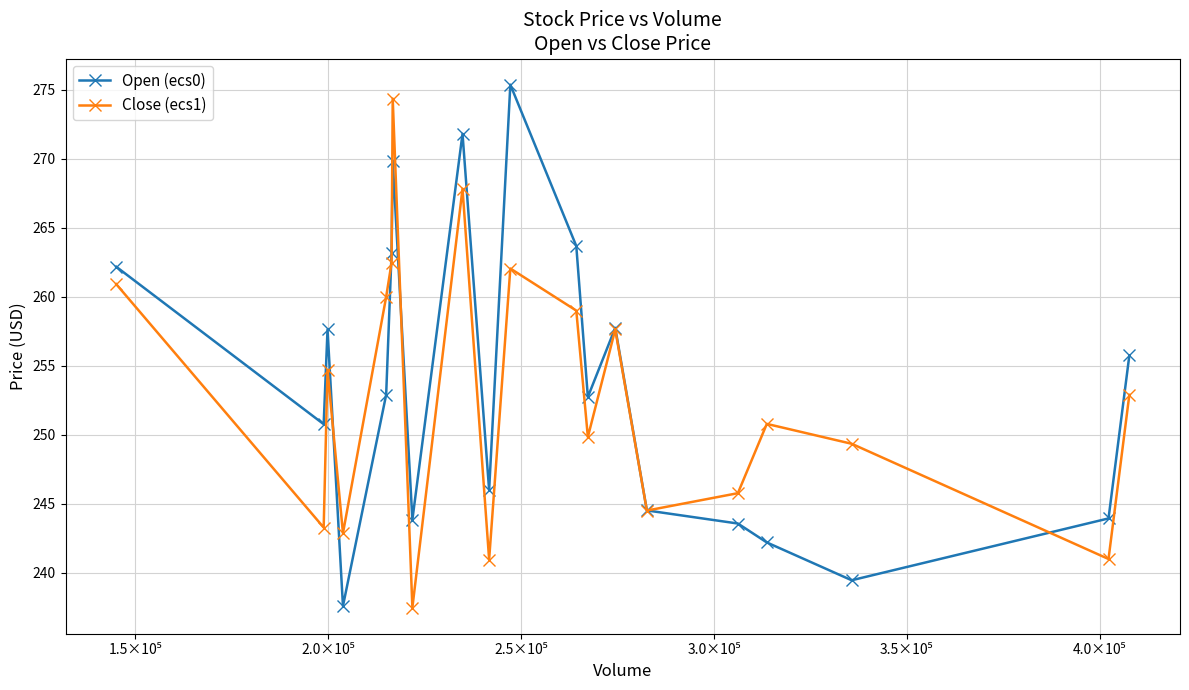

At how many categories does at least one series exceed 247?

14